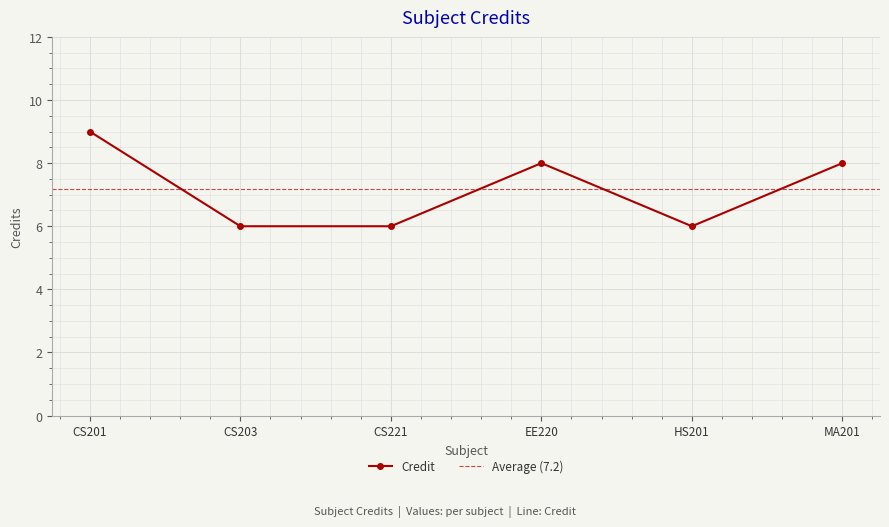

Reading right to left, list all the values displayed in this chart.

8	6	8	6	6	9